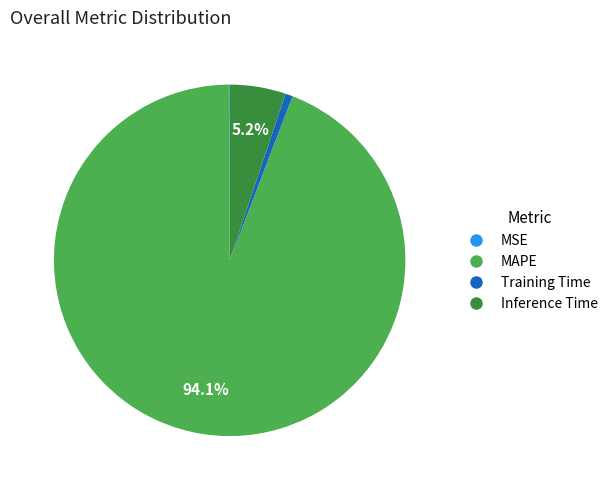

Which category has the biggest portion of the pie?

MAPE